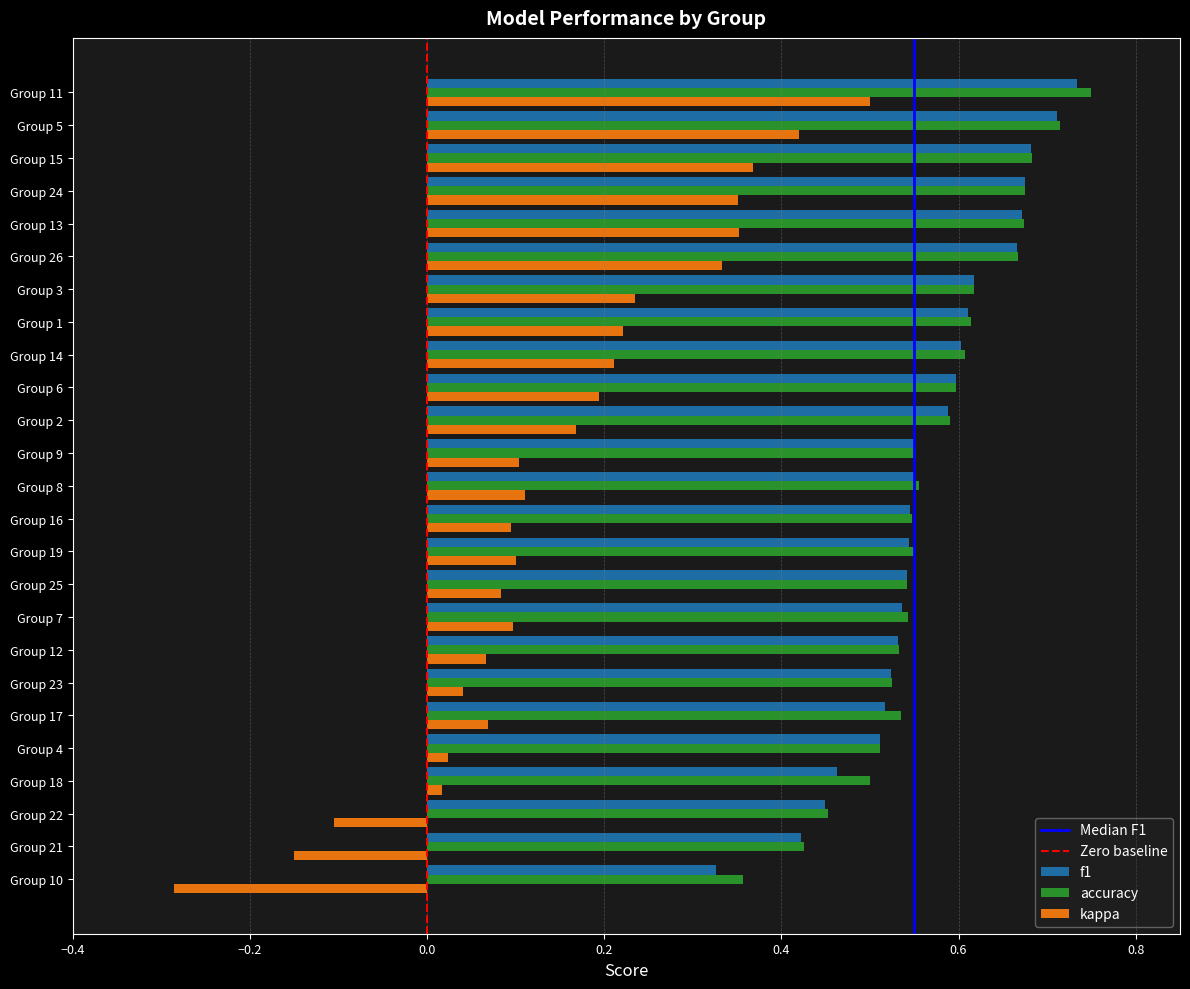

What is the sum of all accuracy values?

14.3